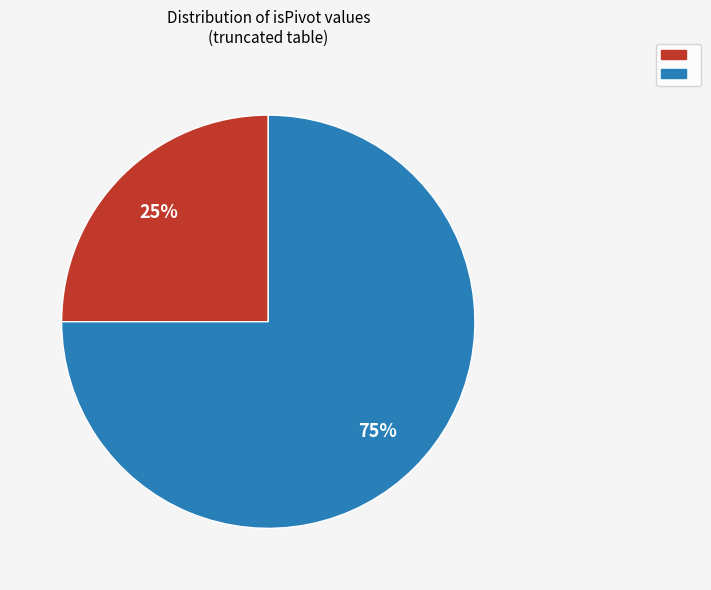

Does any single category account for the majority?

Yes